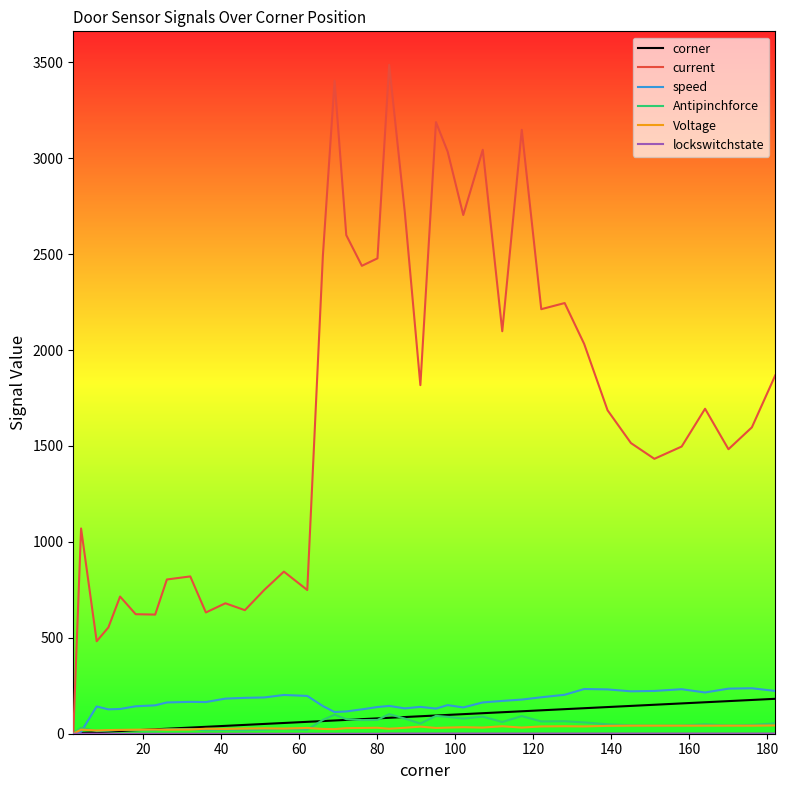

Which series has the largest total across all categories?

current